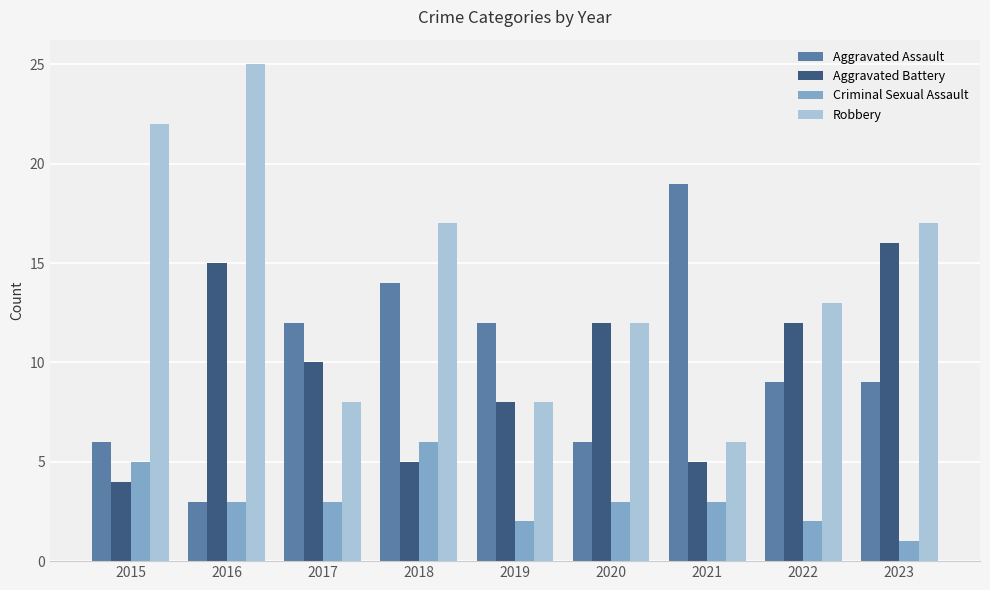

Does the chart contain any negative values?

No